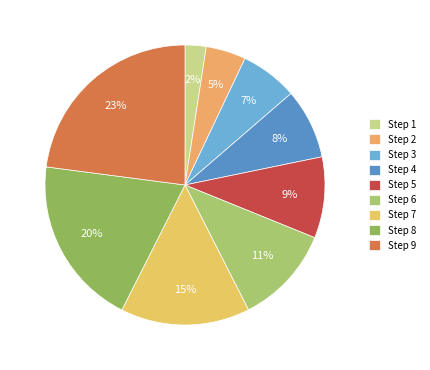

To the nearest percent, what percentage of the pie is Step 5?

9%